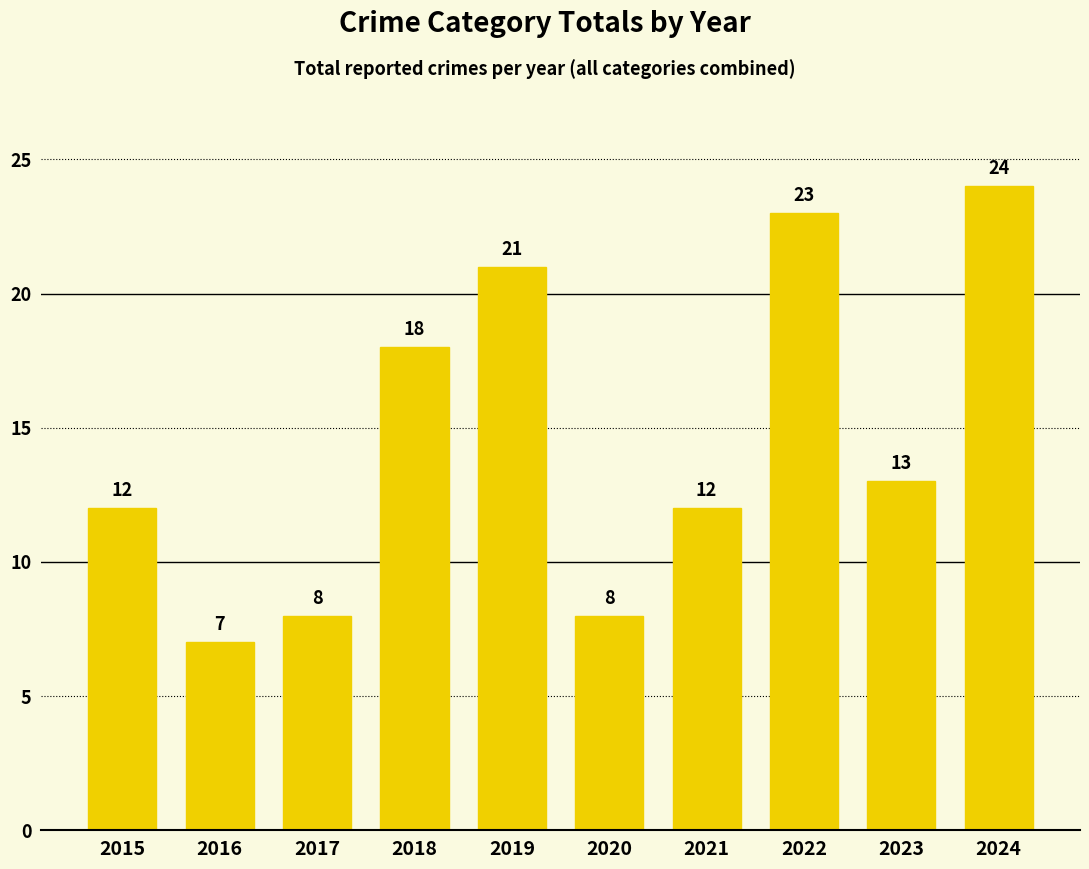

What is the smallest value displayed?

7